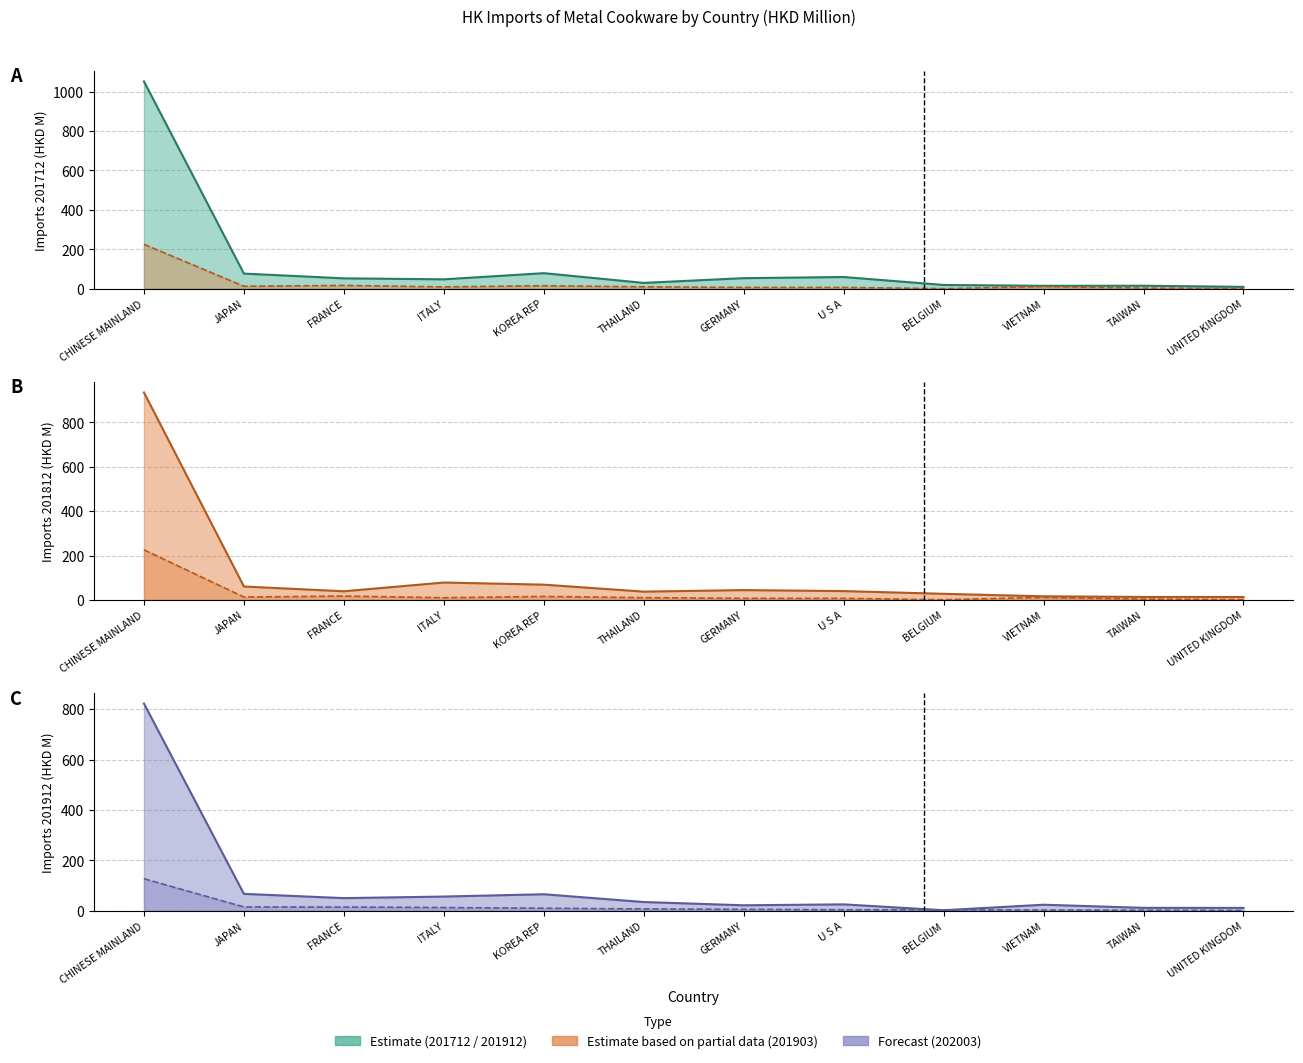

Which has a higher value, GERMANY or BELGIUM?

GERMANY